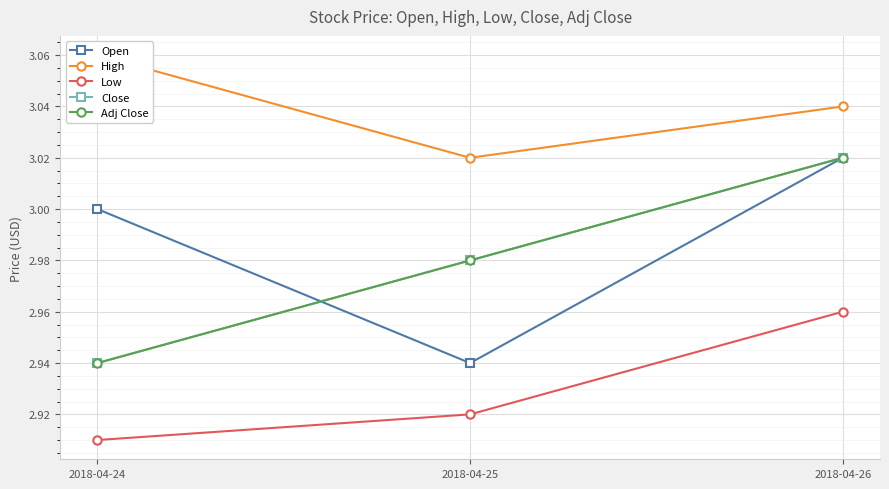

How many categories are shown in the chart?

3